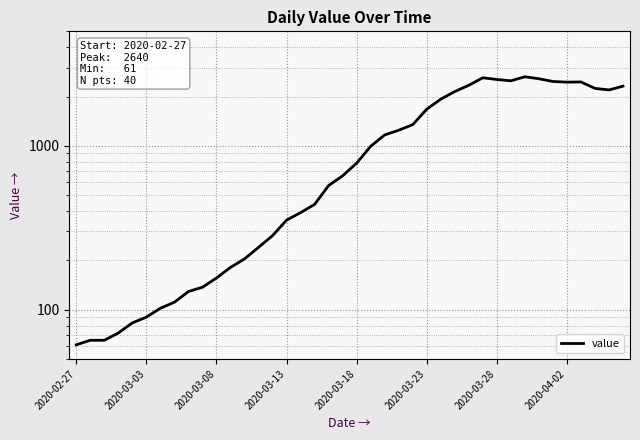

Reading right to left, list all the values displayed in this chart.

2314	2194	2243	2454	2448	2471	2567	2640	2494	2541	2603	2342	2145	1927	1674	1347	1245	1166	993	784	656	572	439	391	352	283	240	204	181	156	137	129	111	102	90	83	72	65	65	61